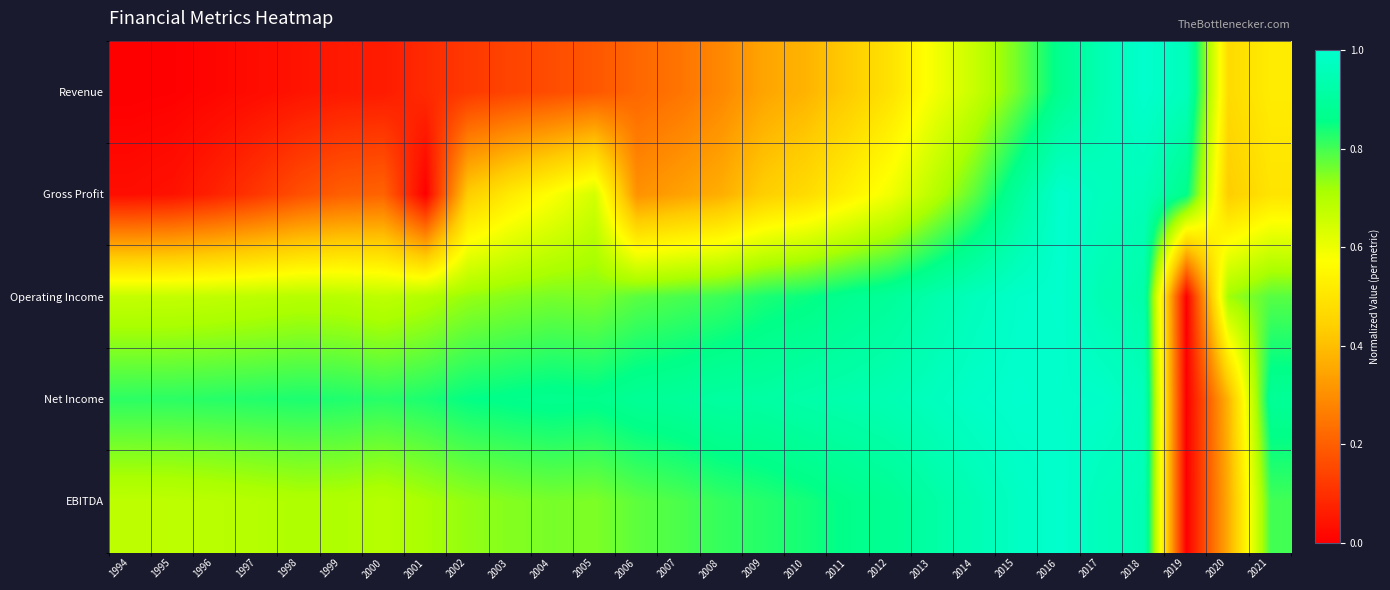

What is the total value across all series at 2021?

3.5